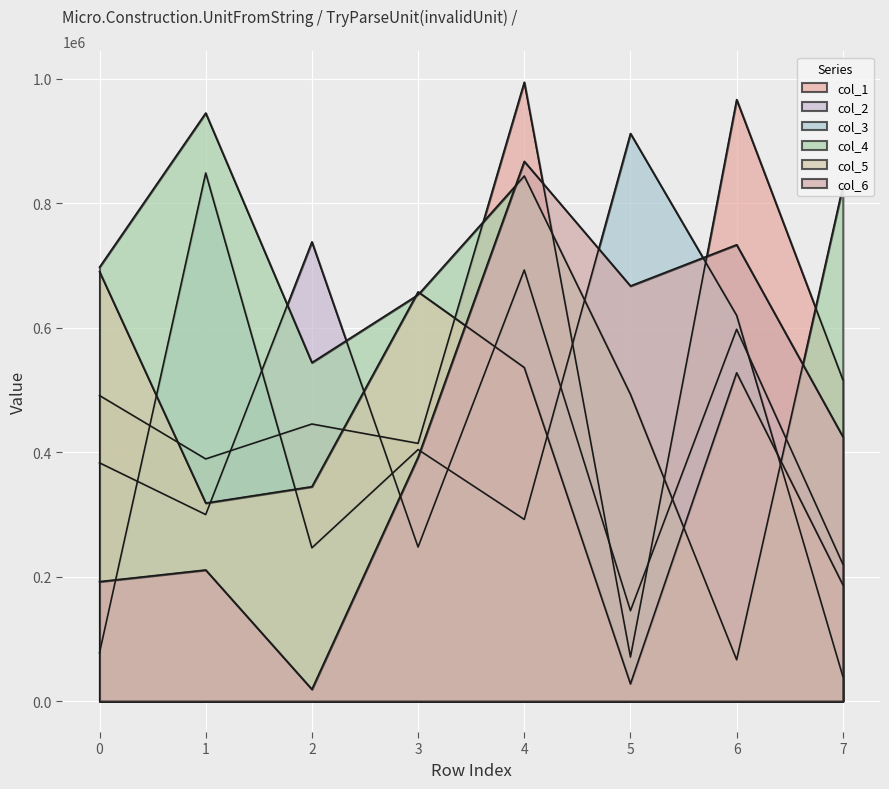

How many interior local valleys does the col_6 series have?

2